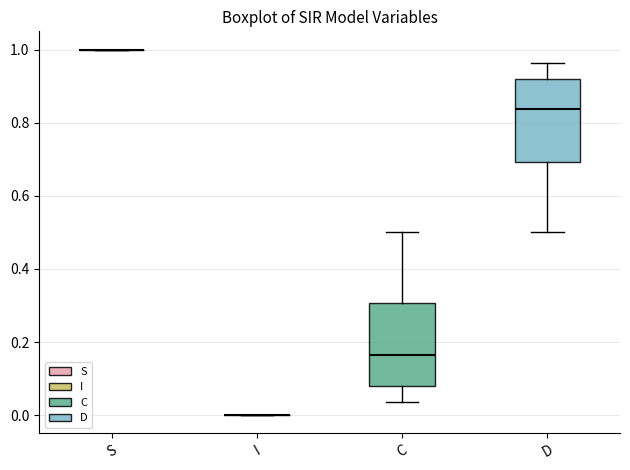

Reading left to right, transcribe this box plot: for each box, give where its median line is, the range the box spans, and where its two whiskers end, as read against the y-axis. The values are not printed on the chart, so give them approximately, as read against the axis.

S: box collapsed to a line at 1.00, whiskers 1.00 to 1.00
I: box collapsed to a line at 0.00, whiskers 0.00 to 0.00
C: median 0.16, box 0.08 to 0.30, whiskers 0.04 to 0.50
D: median 0.84, box 0.70 to 0.92, whiskers 0.50 to 0.96